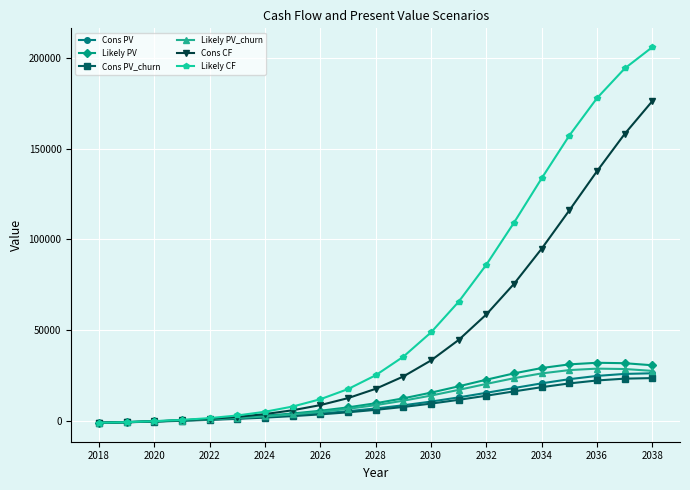

What is the difference between the second highest and second lowest values in the Cons PV_churn series?

24040.0